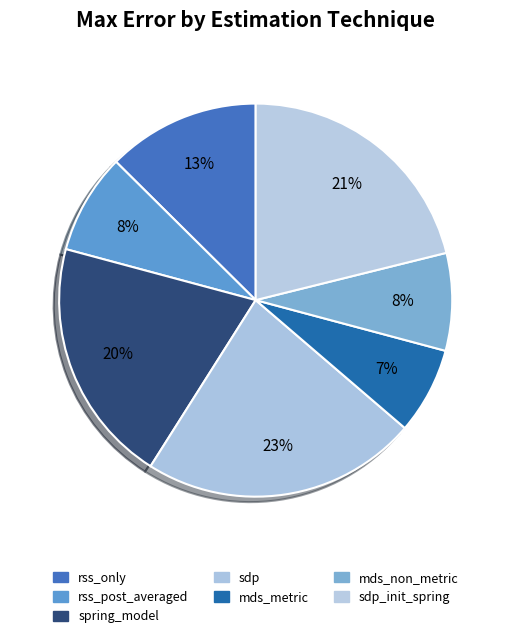

To the nearest percent, what portion does sdp_init_spring represent?

21%